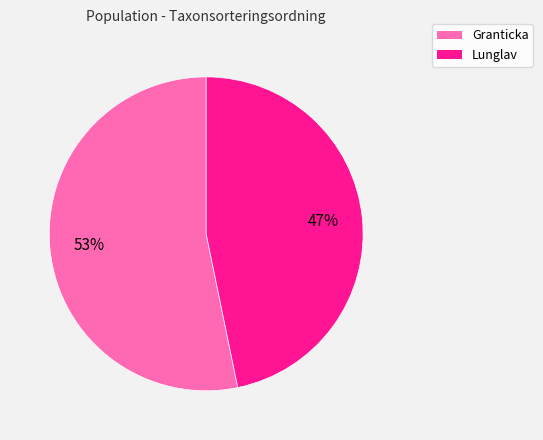

Count the number of slices in the pie.

2